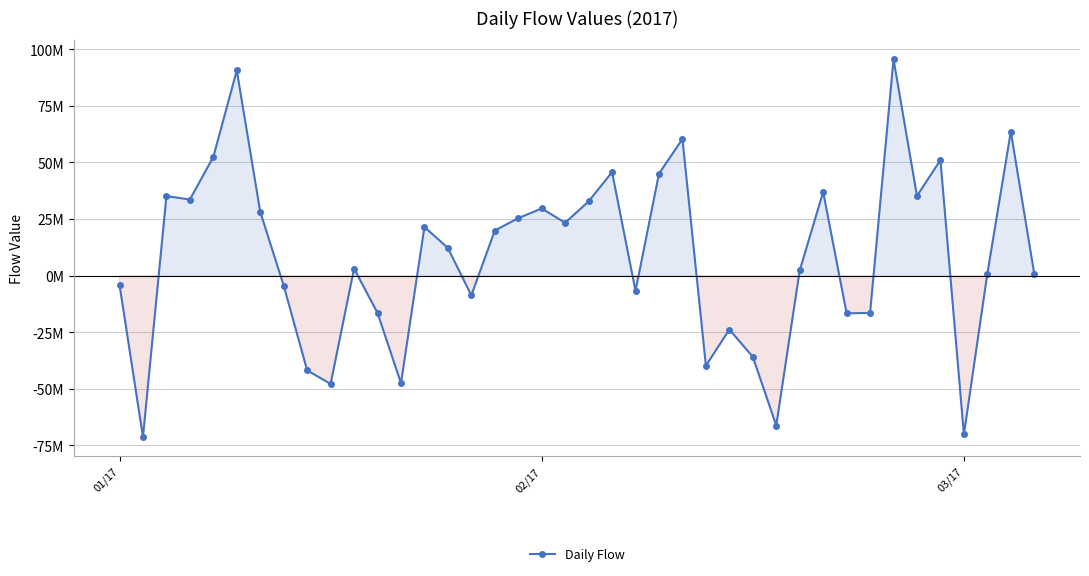

List the labels in order of value, largest first.

33, 5, 38, 24, 4, 35, 21, 23, 30, 34, 03/17, 3, 20, 18, 6, 17, 19, 13, 16, 14, 10, 29, 37, 39, 01/17, 7, 22, 15, 11, 32, 31, 26, 27, 25, 8, 12, 9, 28, 36, 02/17